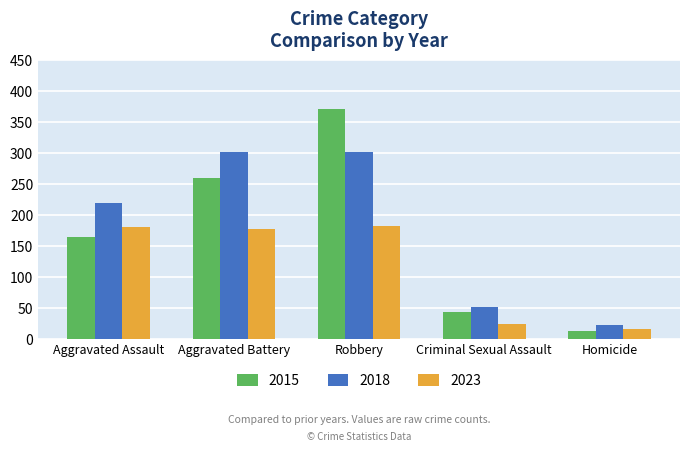

Rank the series by their maximum value, from lowest to highest.

2023, 2018, 2015